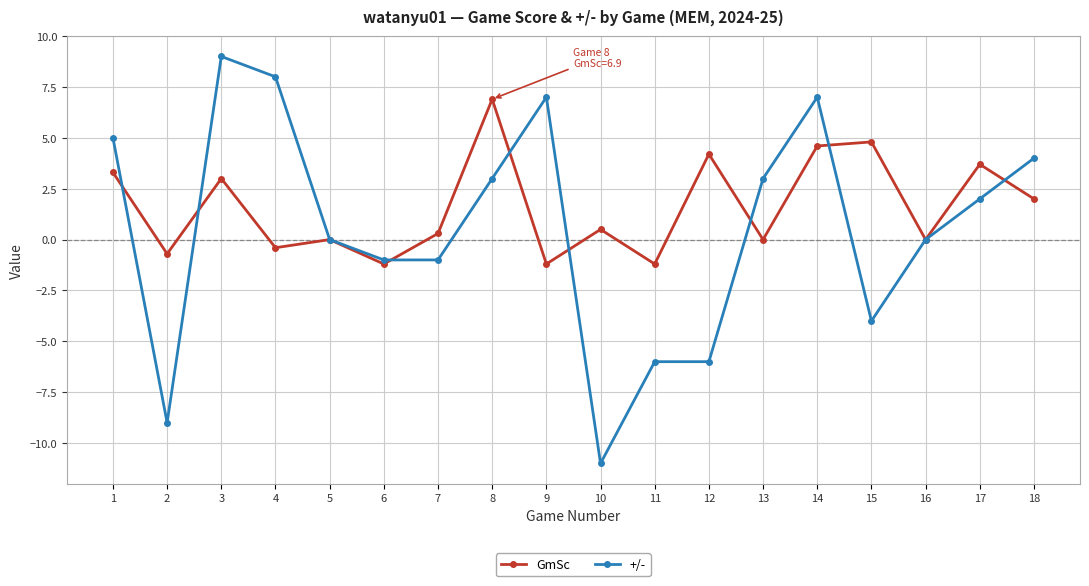

Count the number of categories in the chart.

18